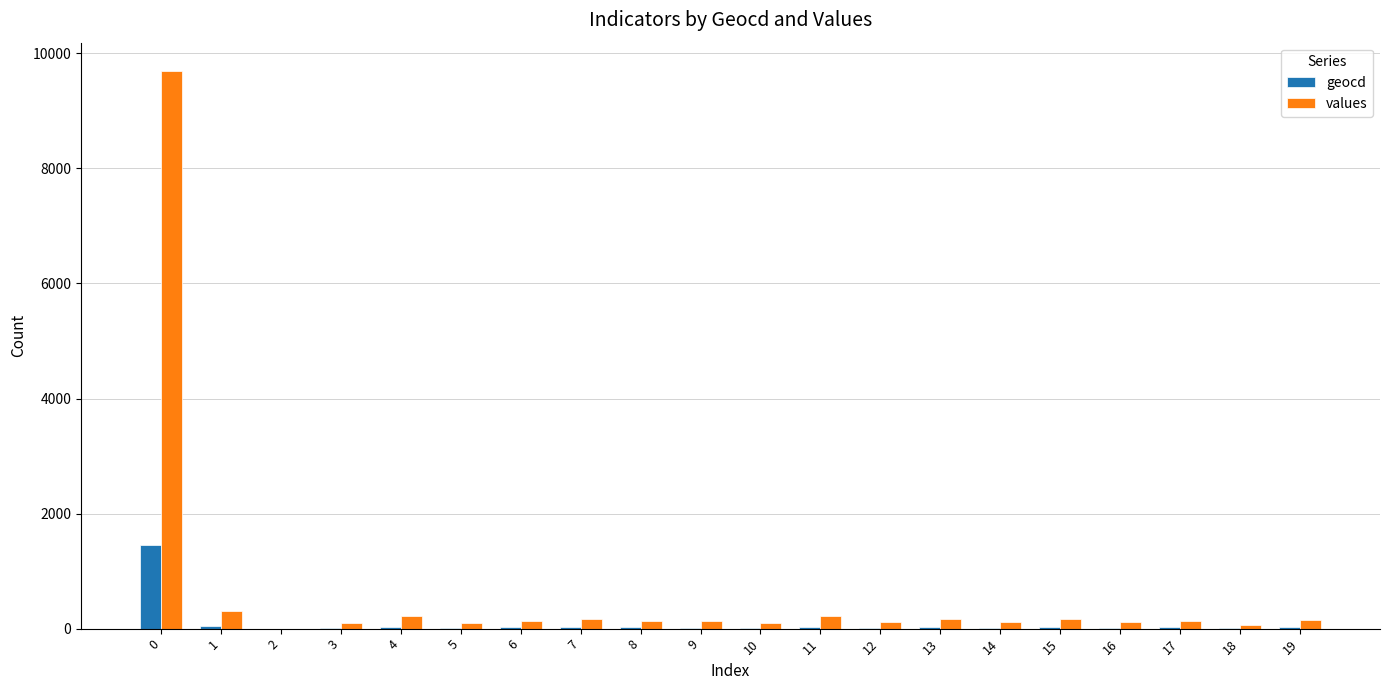

What are all the series names shown in the legend?

geocd, values